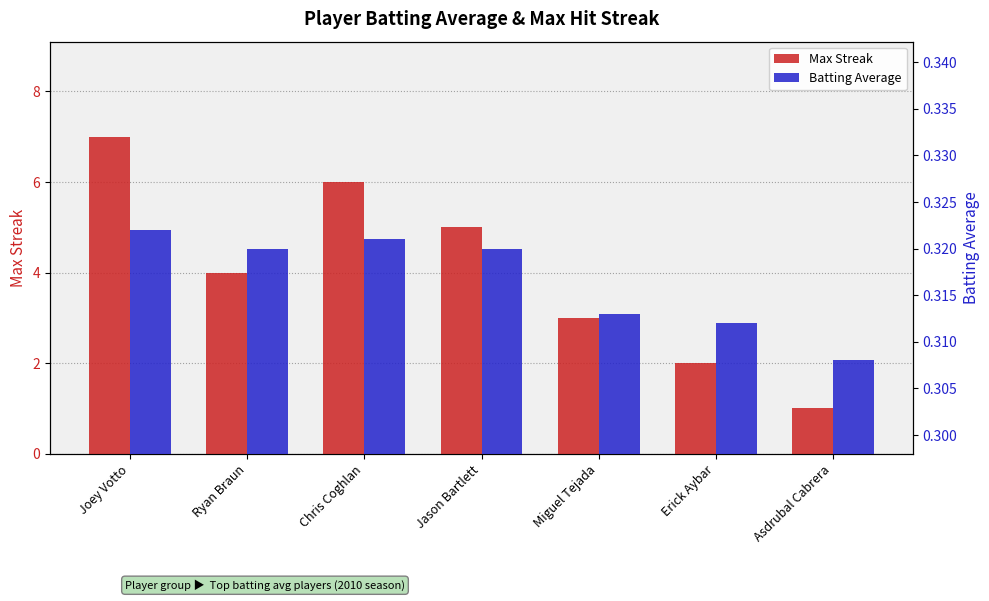

Reading left to right, extract all data points from this chart.

Max Streak: 7.0	4.0	6.0	5.0	3.0	2.0	1.0
Batting Average: 0.3	0.3	0.3	0.3	0.3	0.3	0.3